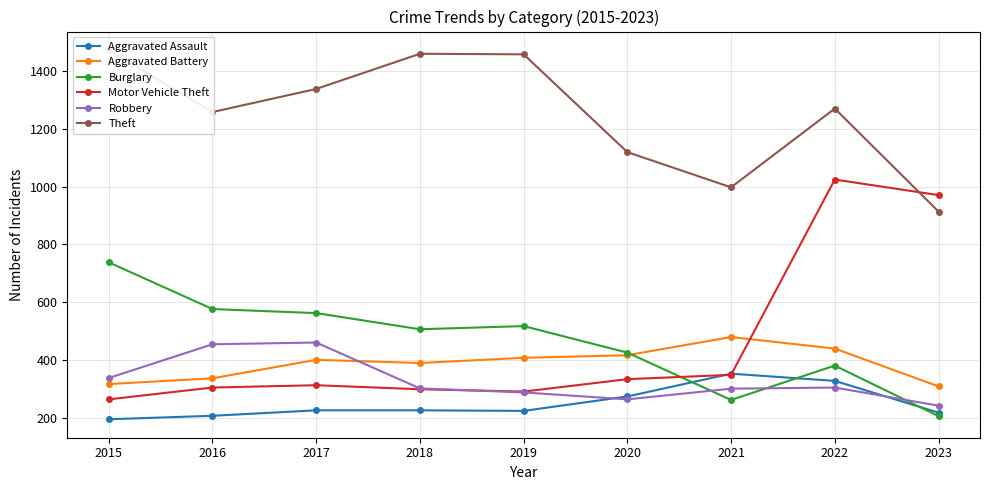

At which category is the sum across all series the highest?

2022